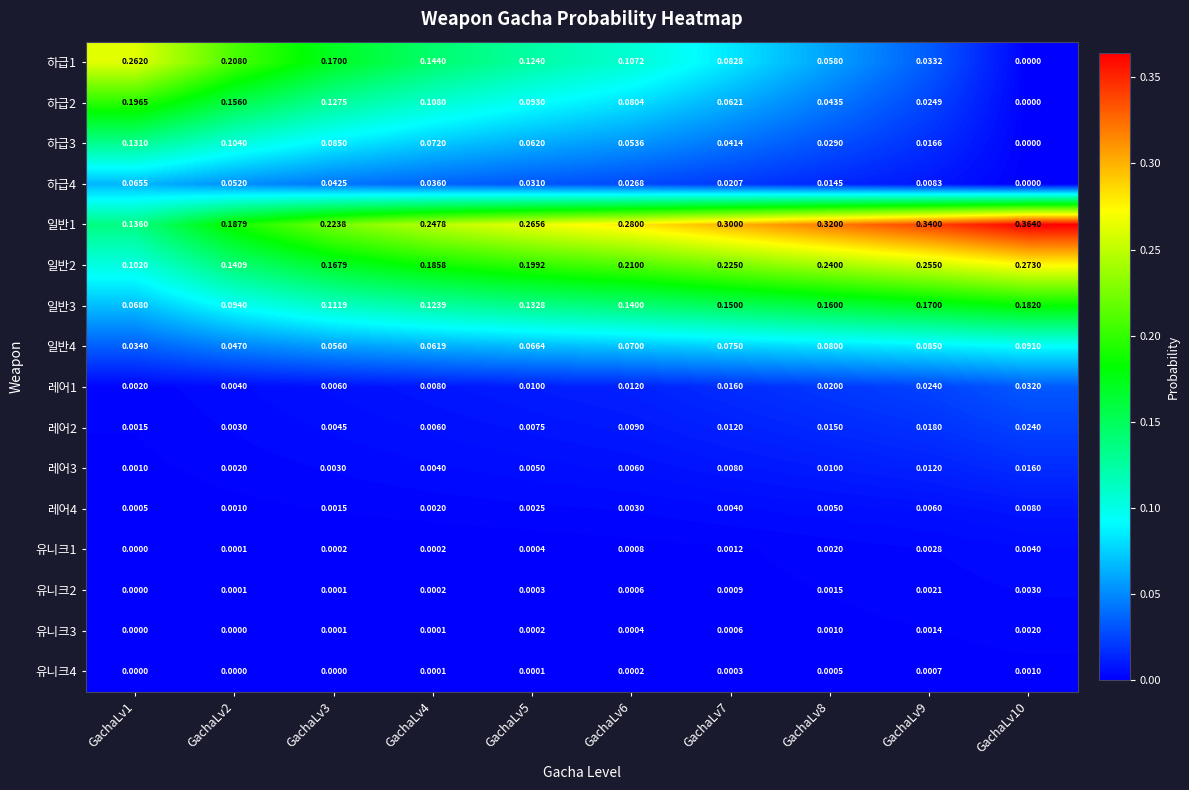

Is the value of 하급4 at GachaLv1 greater than the value of 유니크4 at GachaLv3?

Yes